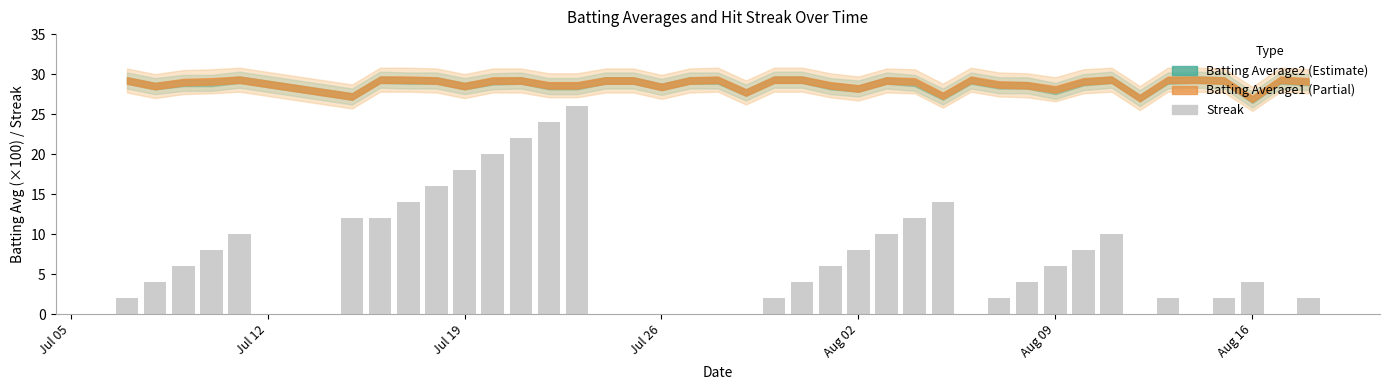

What is the maximum value shown in the chart?

26